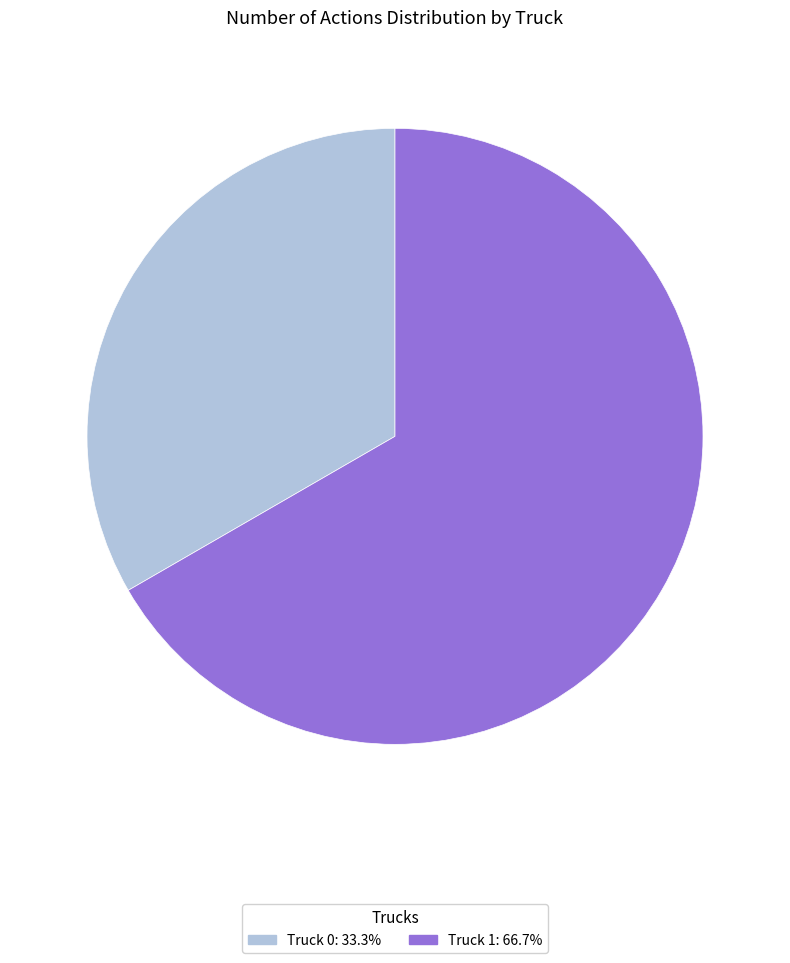

Rank the categories by value from highest to lowest.

Truck 1, Truck 0